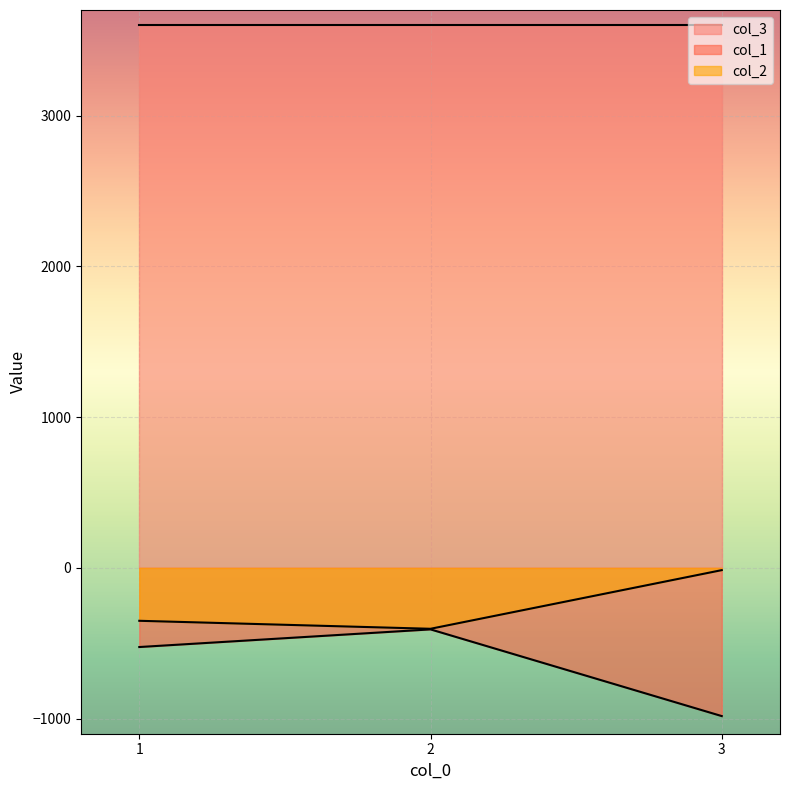

At how many categories does at least one series exceed -715?

3